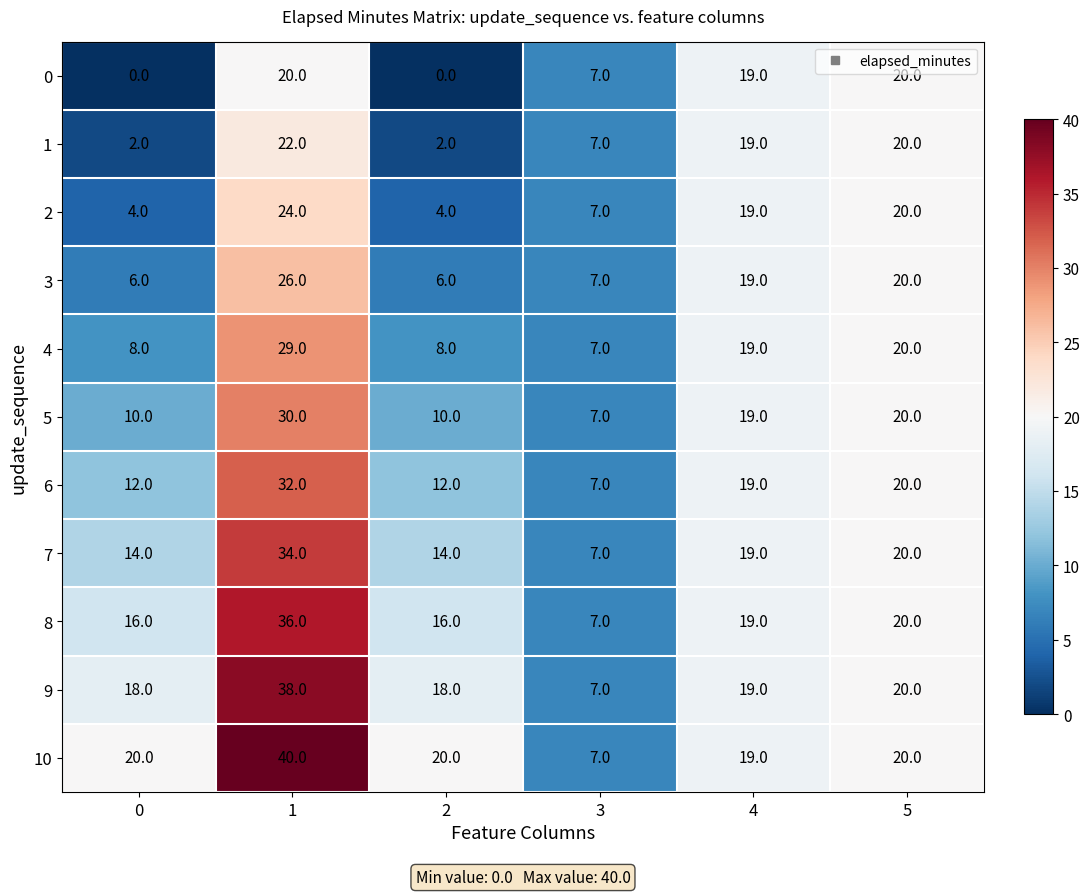

Count the number of data series in this chart.

11